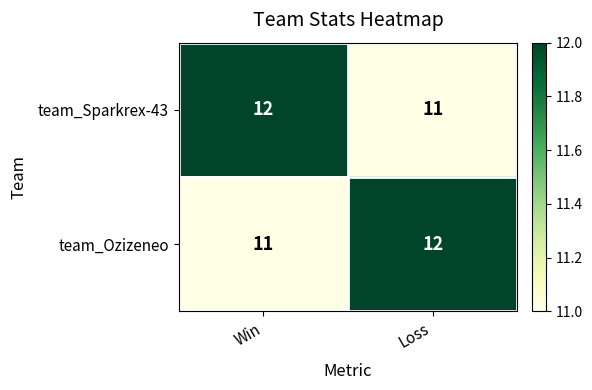

What is the highest value of the team_Ozizeneo series?

12